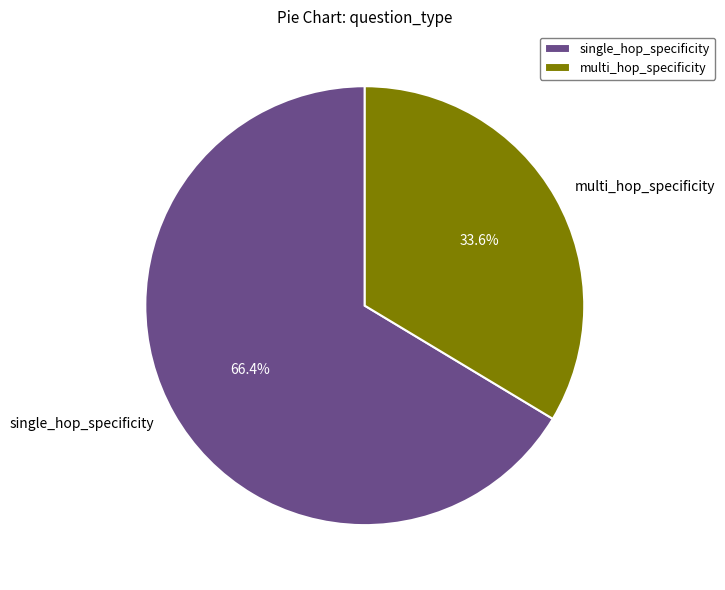

Combined, what portion of the pie is single_hop_specificity and multi_hop_specificity?

100.0%